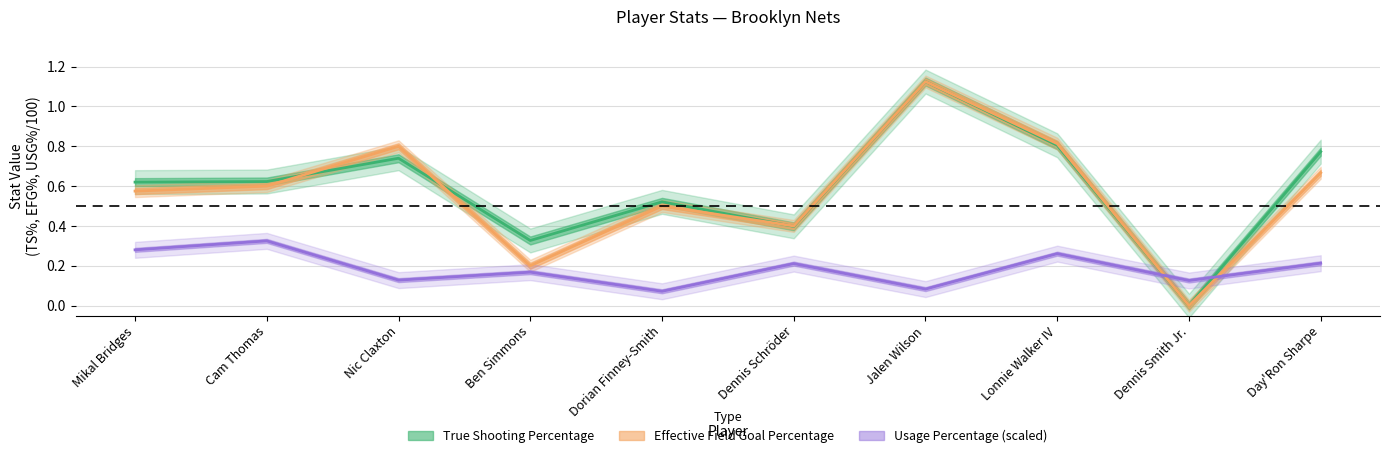

What is the label of the 2nd point from the right?

Dennis Smith Jr.